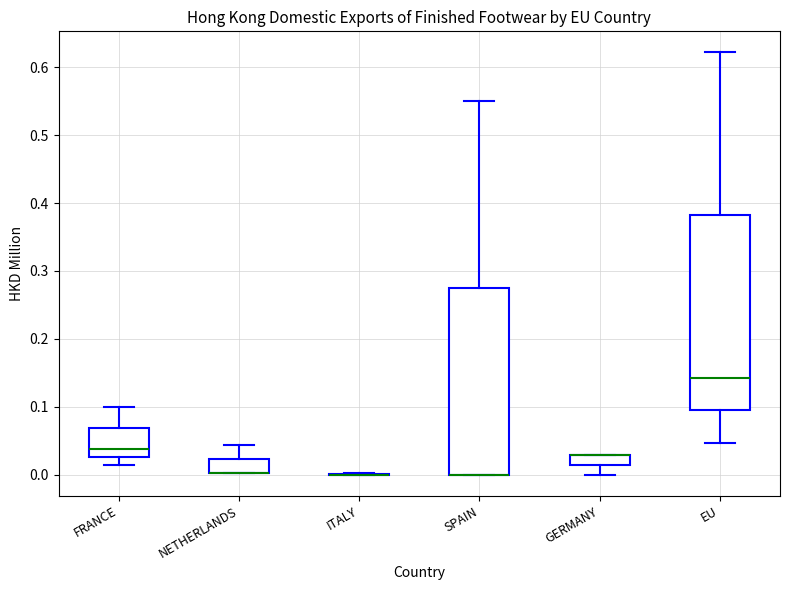

Comparing the boxes themselves (not the whiskers), which one is the tallest?

EU